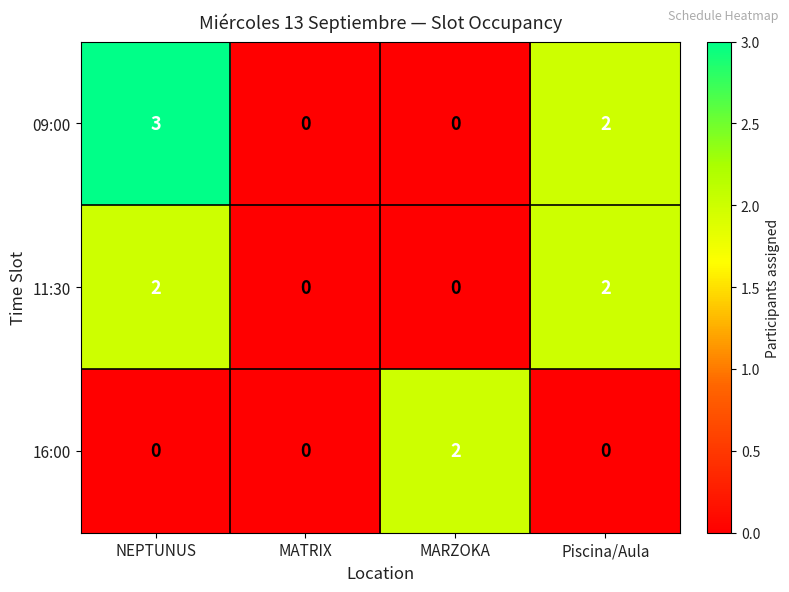

The 11:30 series shows 1 at MATRIX. True or false?

False